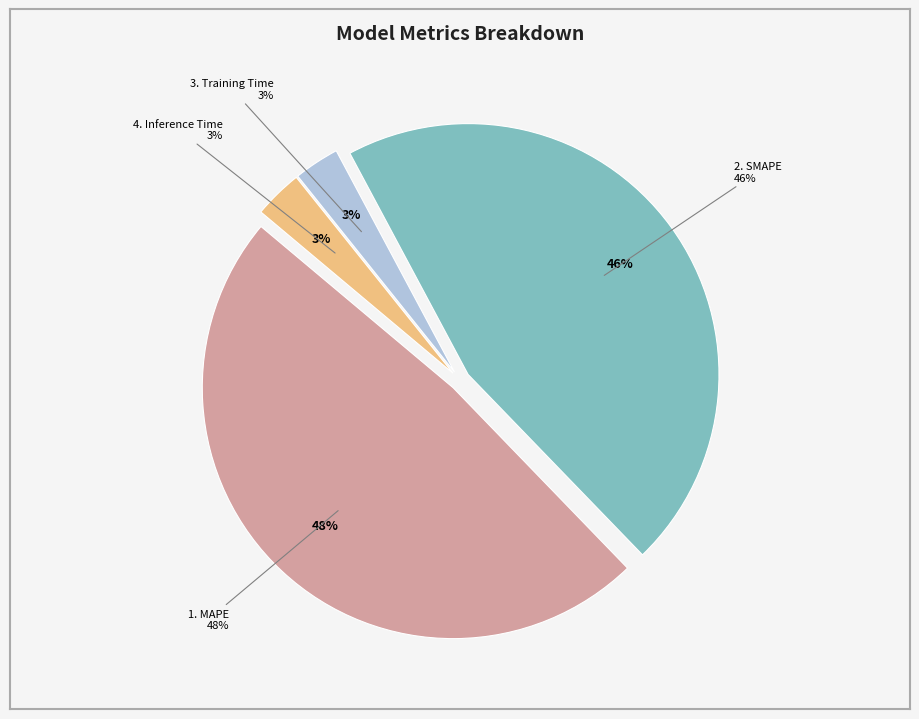

The Training Time slice represents 3% of the pie. True or false?

True